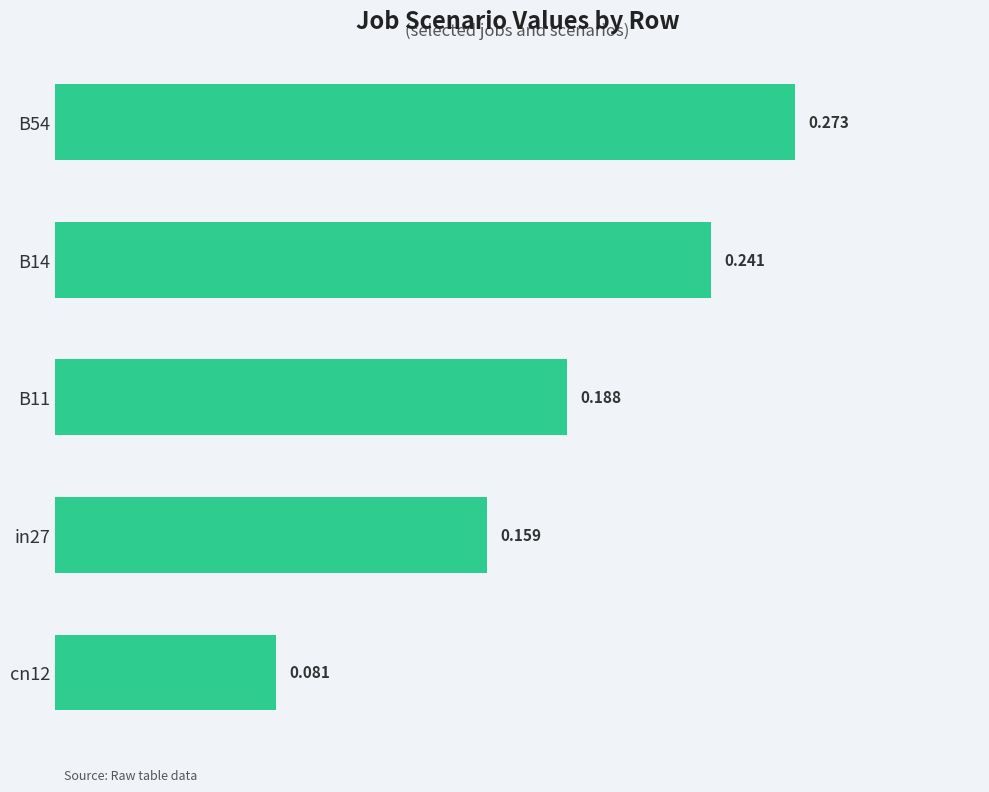

Rank the categories by value from highest to lowest.

B54, B14, B11, in27, cn12